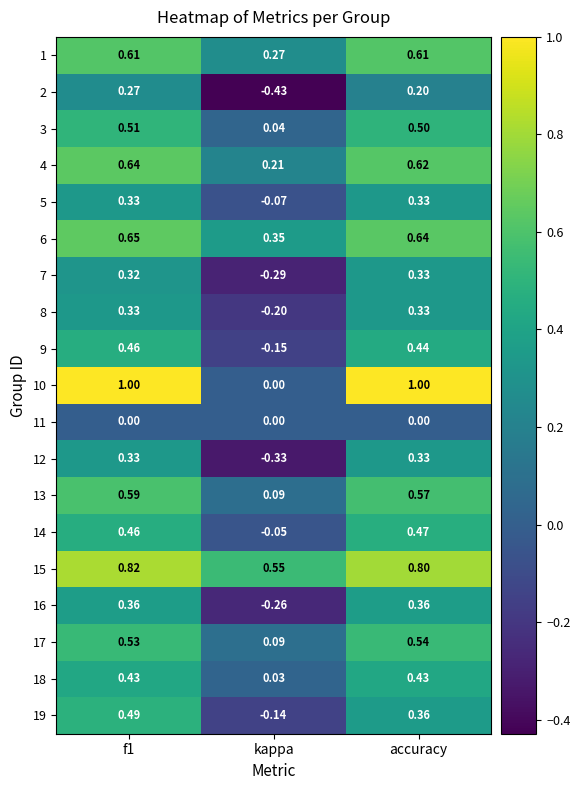

What is the total value across all series at accuracy?

8.9